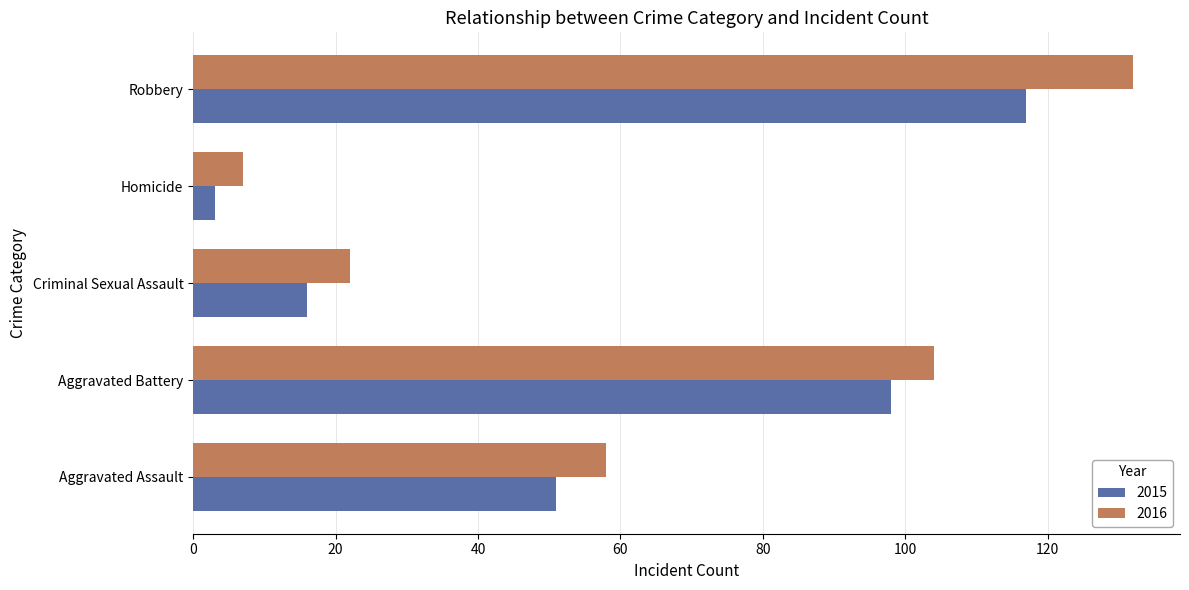

At which category is the sum across all series the highest?

Robbery